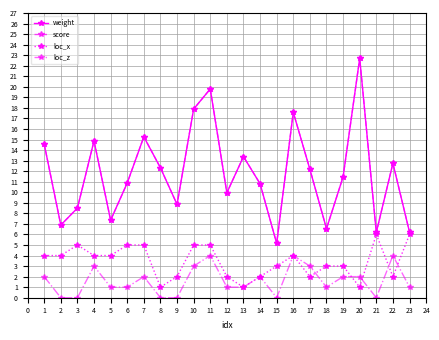

Does the chart have visible grid lines?

Yes